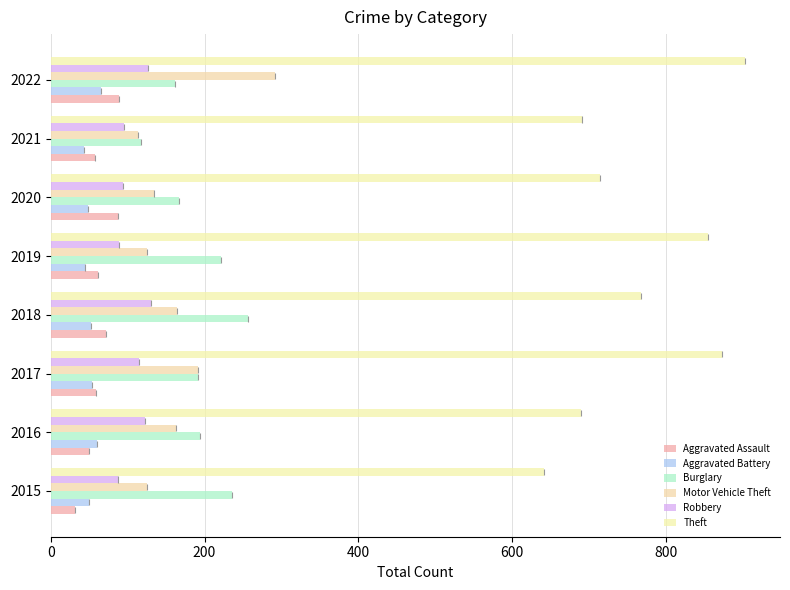

What is the maximum value shown in the chart?

903